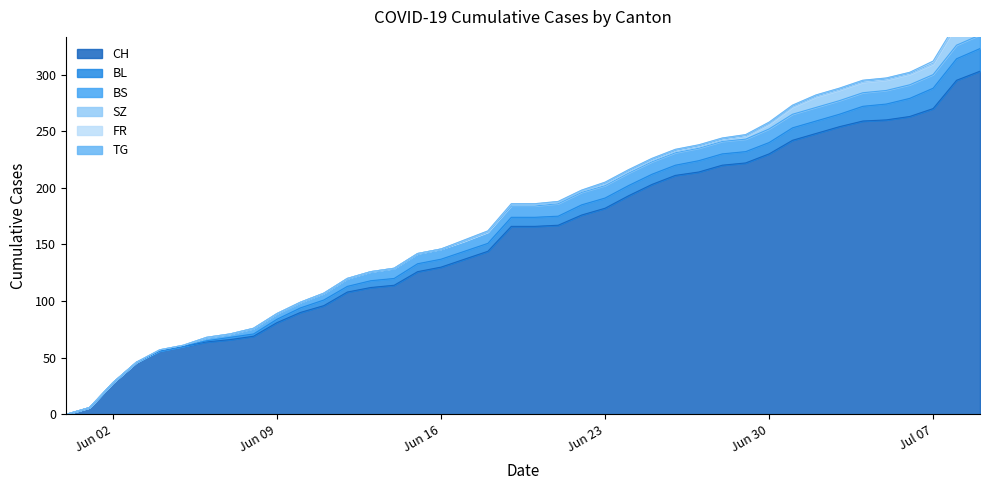

Which category has the highest value across all series?

2020-07-09